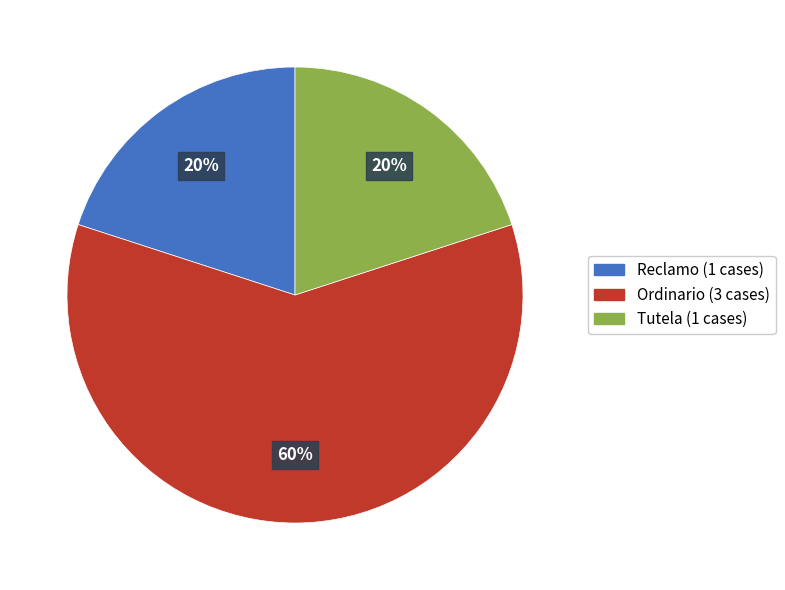

Which category has the biggest portion of the pie?

Ordinario